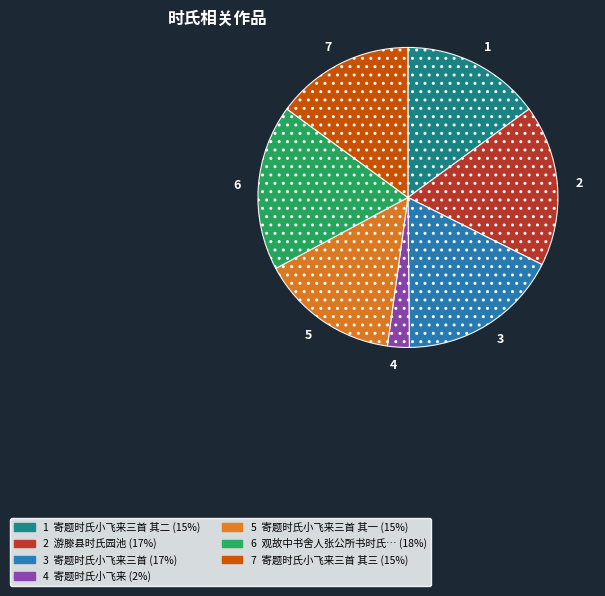

Do 4 and 1 together represent more than half of the pie?

No